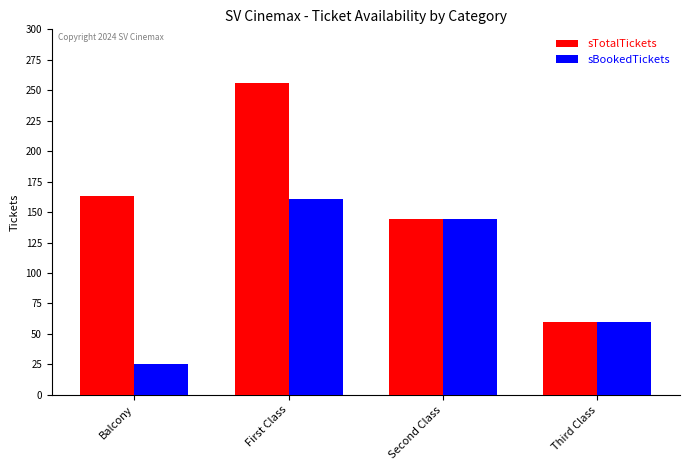

Which series has the largest range (max minus min)?

sTotalTickets